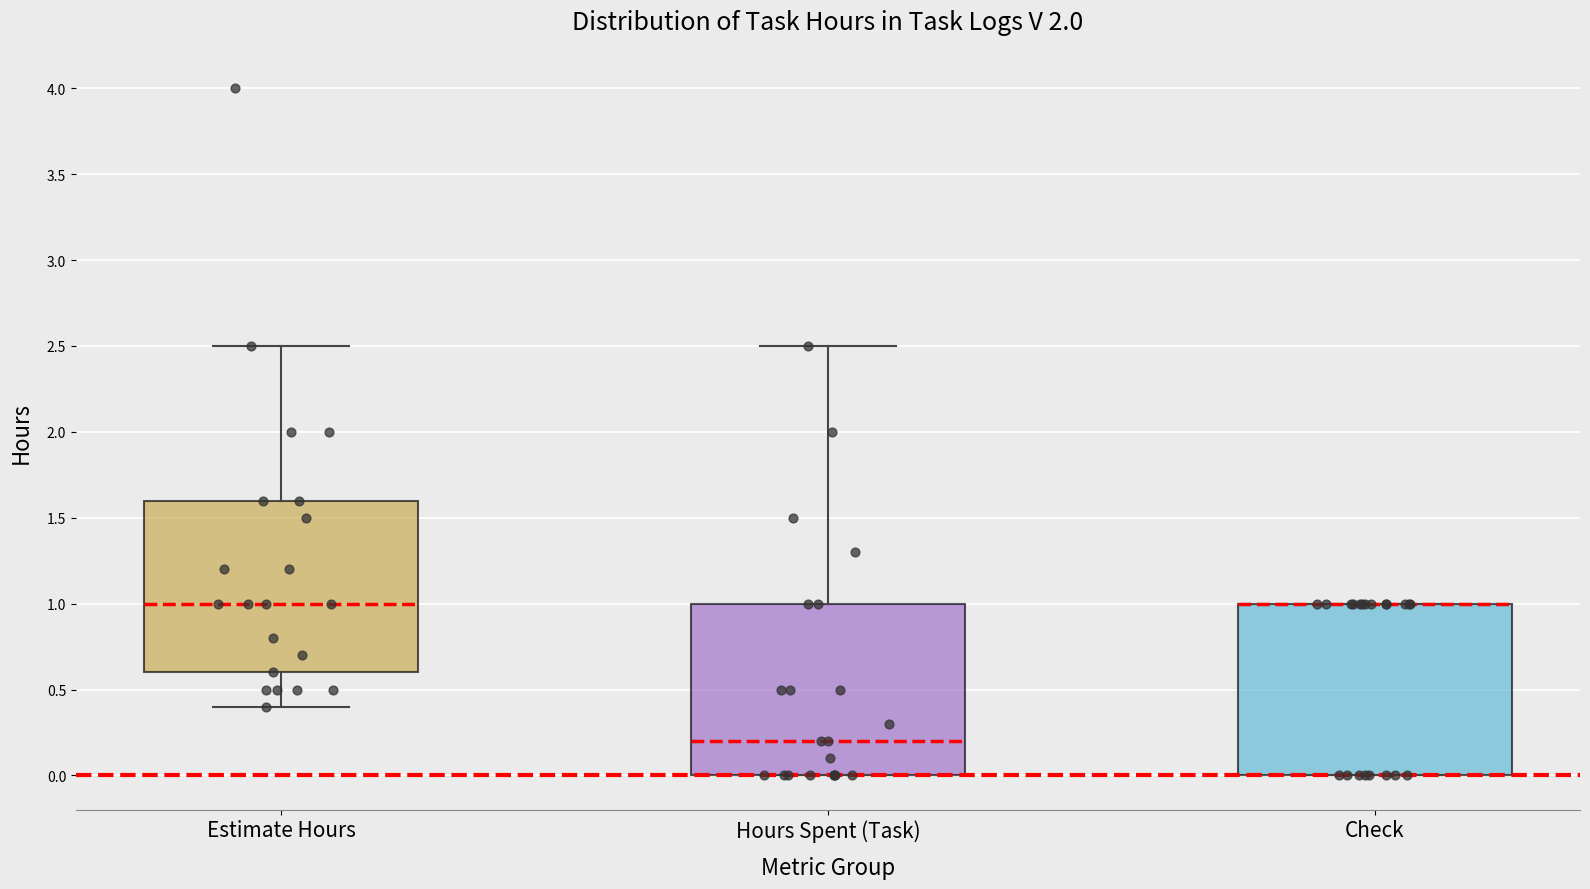

Reading left to right, transcribe this box plot: for each box, give where its median line is, the range the box spans, and where its two whiskers end, as read against the y-axis. The values are not printed on the chart, so give them approximately, as read against the axis.

Estimate Hours: median 1.0, box 0.6 to 1.6, whiskers 0.4 to 2.5
Hours Spent (Task): median 0.2, box 0.0 to 1.0, whiskers 0.0 to 2.5
Check: median 1.0 (drawn on the box's upper edge), box 0.0 to 1.0, whiskers 0.0 to 1.0